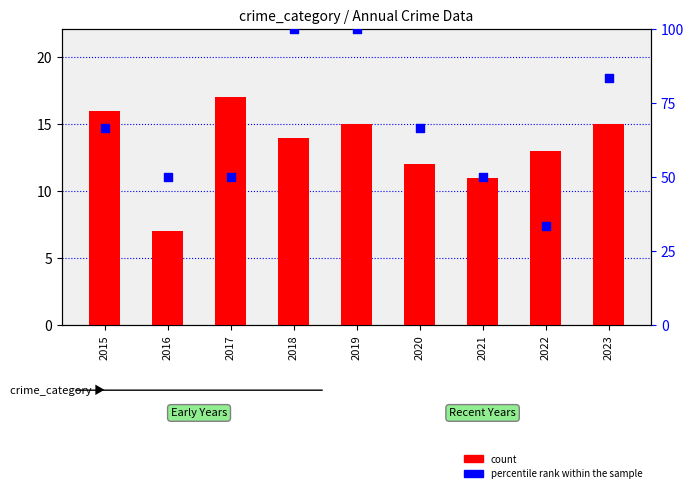

Which series reaches the minimum Y coordinate?

count